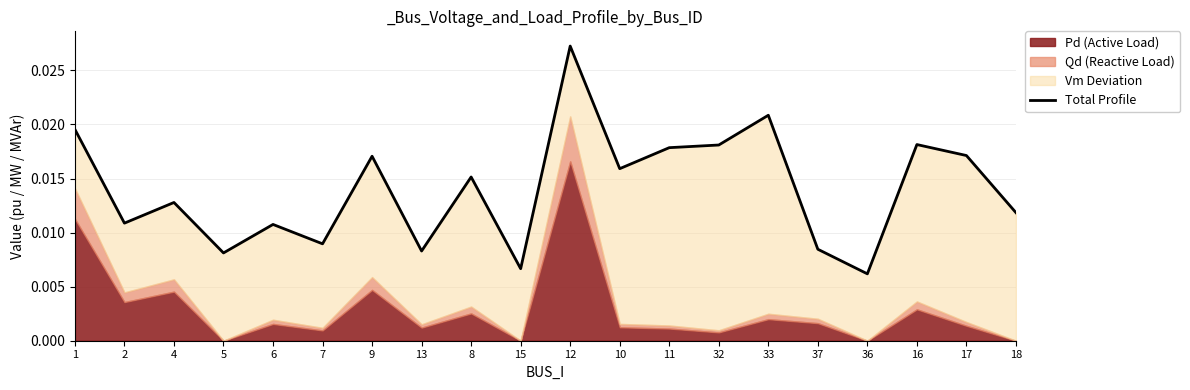

Rank the categories by value from lowest to highest.

36, 15, 5, 13, 37, 7, 6, 2, 18, 4, 8, 10, 9, 17, 11, 32, 16, 1, 33, 12